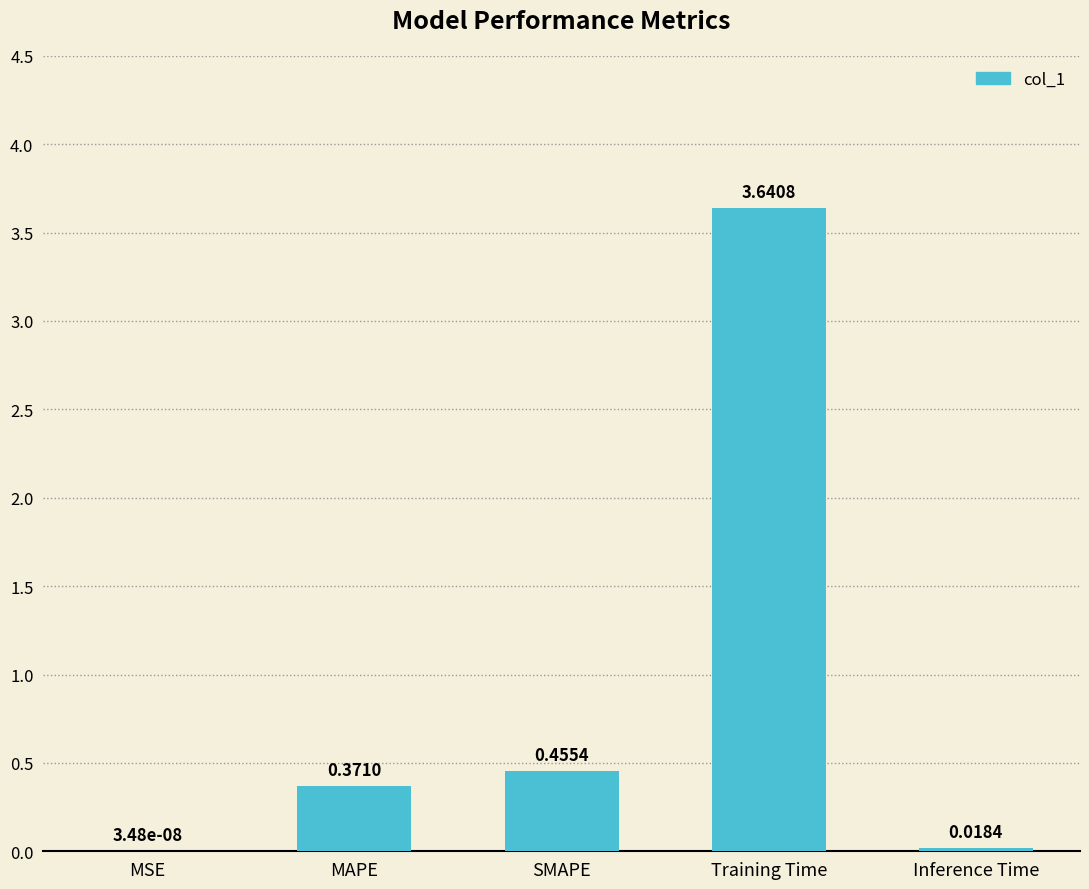

At which label is the value closest to 1?

SMAPE